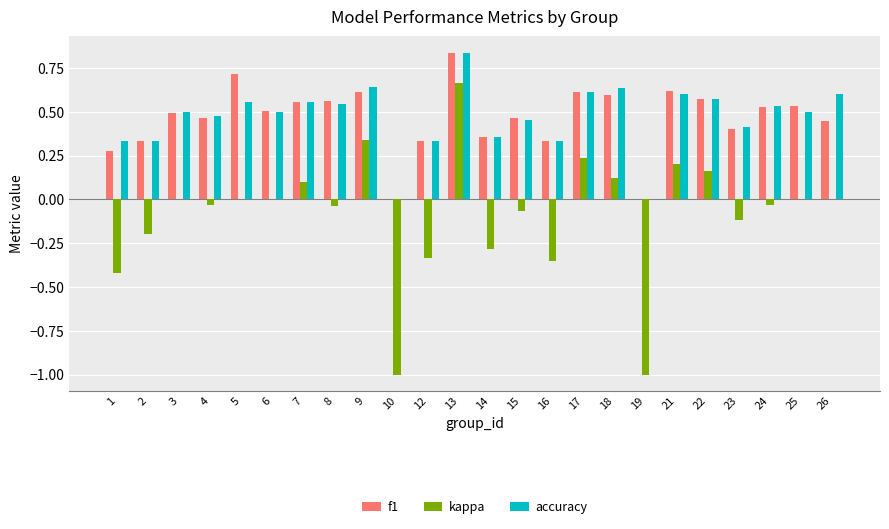

The value of accuracy at 15 is 0.5. True or false?

True